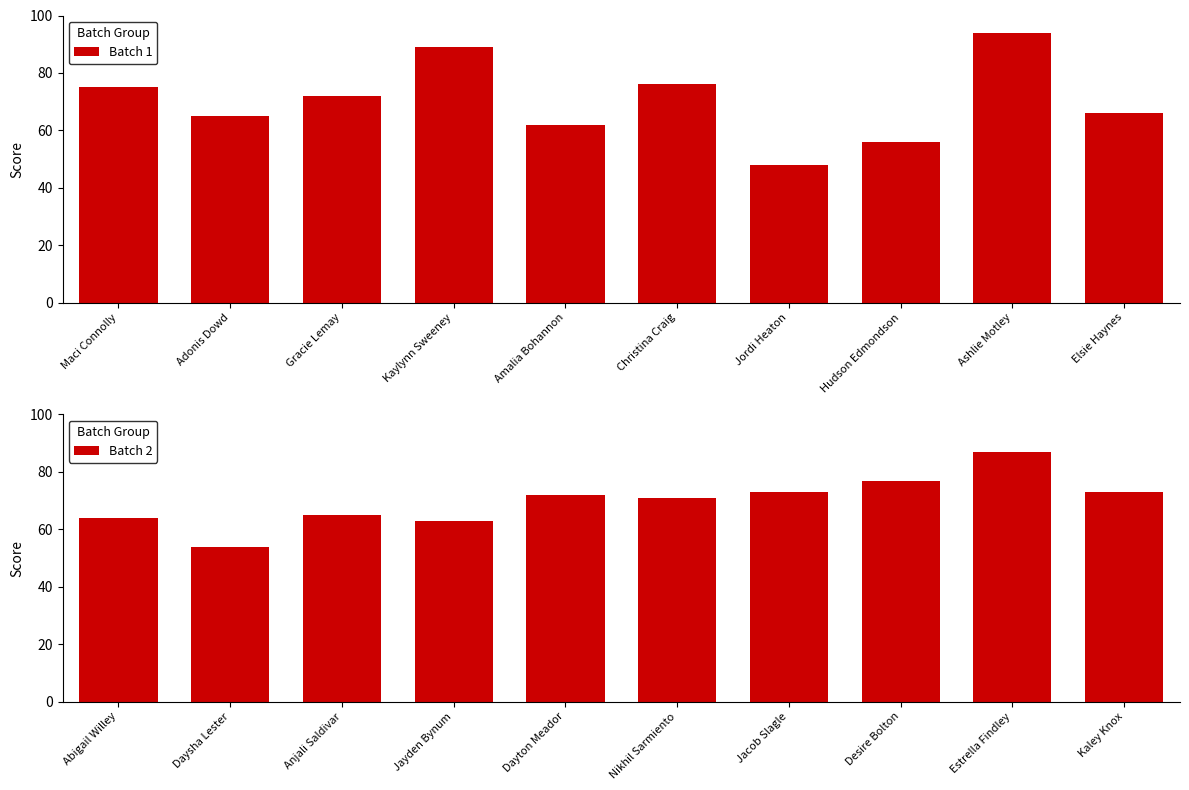

Rank the series by their maximum value, from lowest to highest.

Batch 2, Batch 1